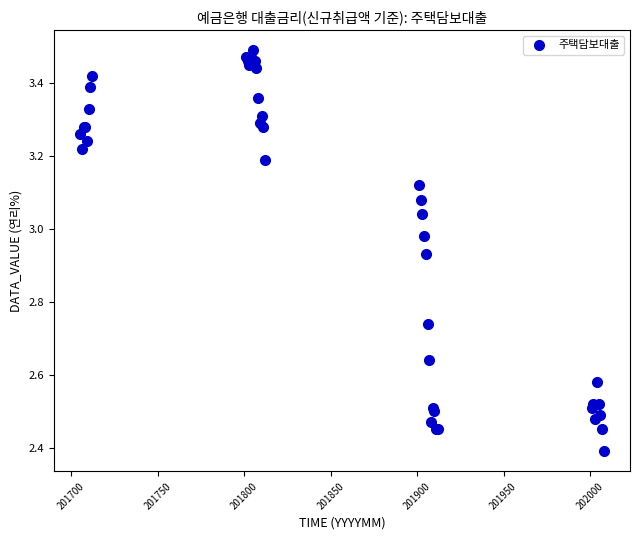

What Y value in the scatter plot is closest to 2?

2.4